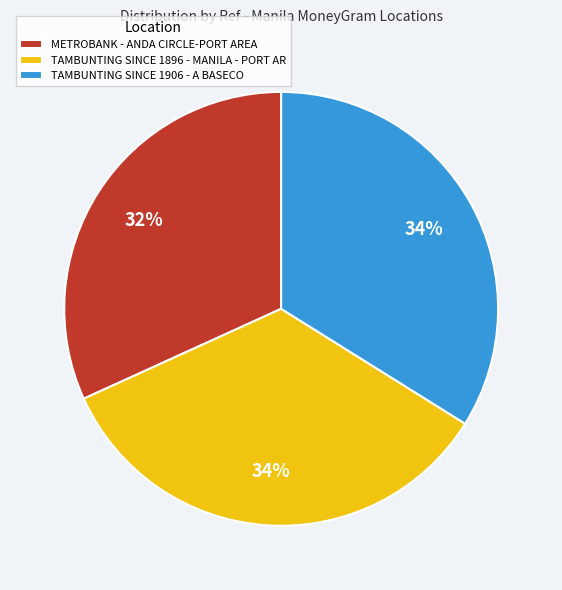

To the nearest percent, what is the combined percentage of TAMBUNTING SINCE 1896 - MANILA - PORT AR and TAMBUNTING SINCE 1906 - A BASECO?

68%